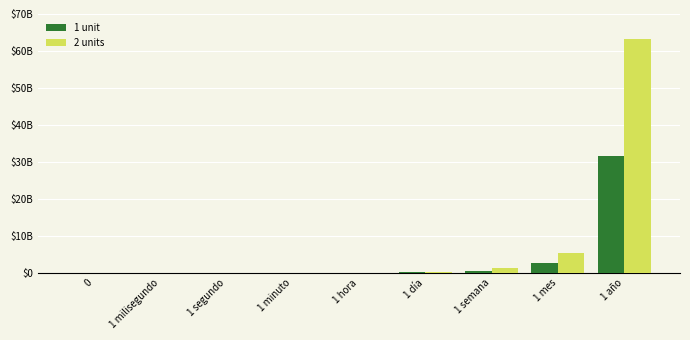

Reading right to left, what are all the values shown in this chart?

1 unit: 1 año=31557600000	1 mes=2629800000	1 semana=604800000	1 día=86400000	1 hora=3600000	1 minuto=60000	1 segundo=1000	1 milisegundo=1	0=0
2 units: 1 año=63115200000	1 mes=5259600000	1 semana=1209600000	1 día=172800000	1 hora=7200000	1 minuto=120000	1 segundo=2000	1 milisegundo=2	0=0